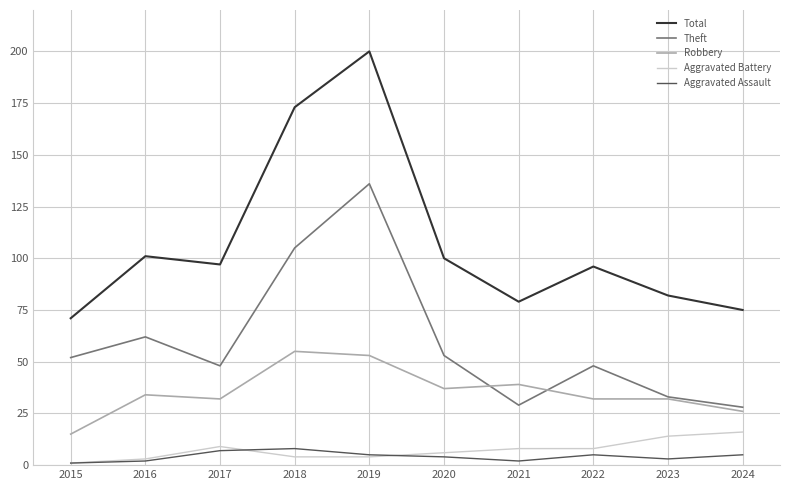

Between 2016 and 2017, which series saw the biggest shift?

Theft